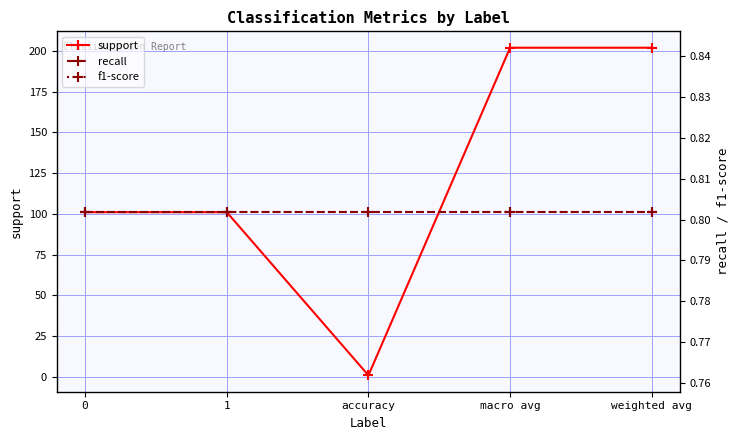

What is the sum of all support values?

606.8